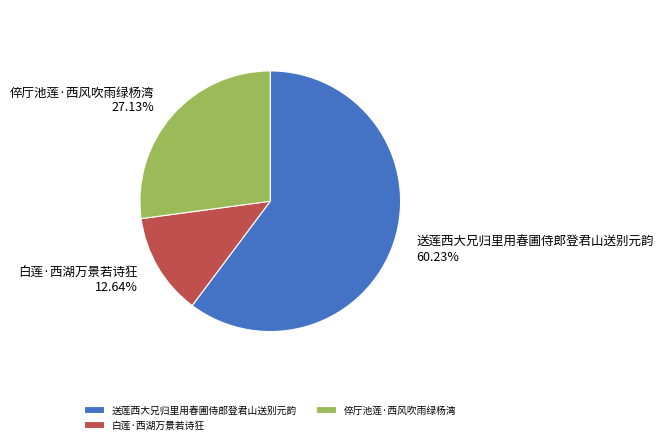

What is the total percentage of 送莲西大兄归里用春圃侍郎登君山送别元韵 and 倅厅池莲·西风吹雨绿杨湾?

87.4%